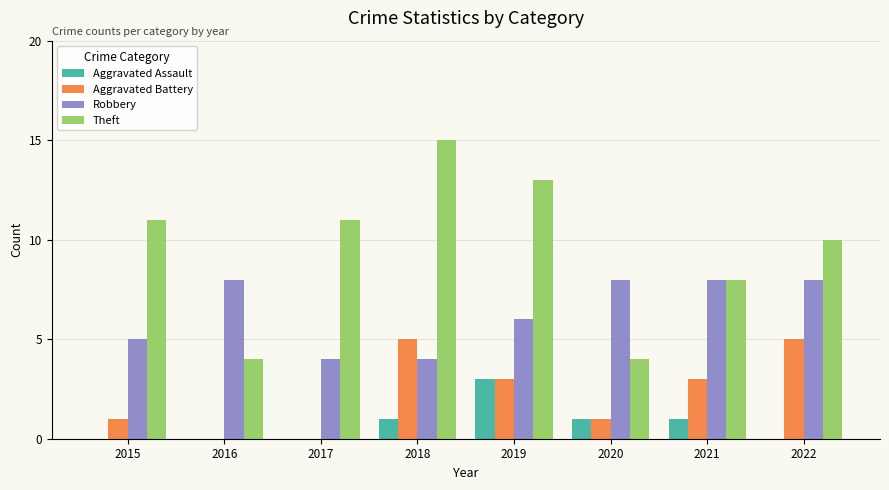

At which category does the chart reach its peak across all series?

2018